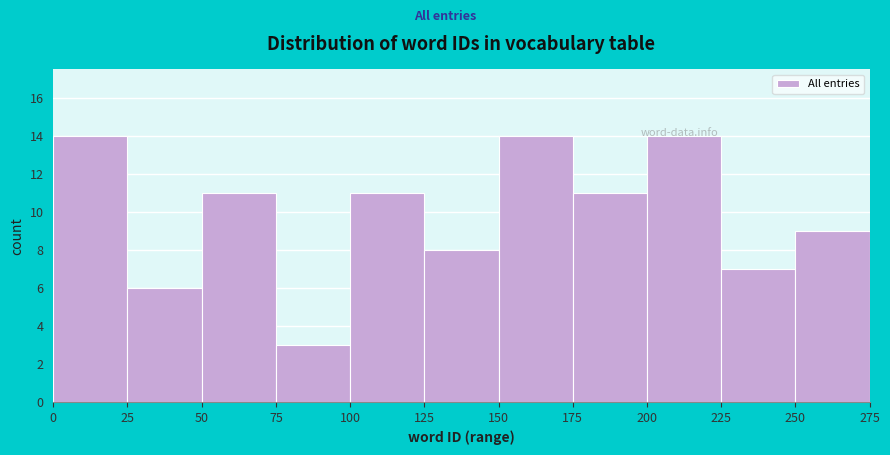

Reading left to right, transcribe this chart: for each bar, give the range it covers on the x-axis and its height. The values are not printed on the chart, so give them approximately, as read against the axis.

0 to 25: 14
25 to 50: 6
50 to 75: 11
75 to 100: 3
100 to 125: 11
125 to 150: 8
150 to 175: 14
175 to 200: 11
200 to 225: 14
225 to 250: 7
250 to 275: 9